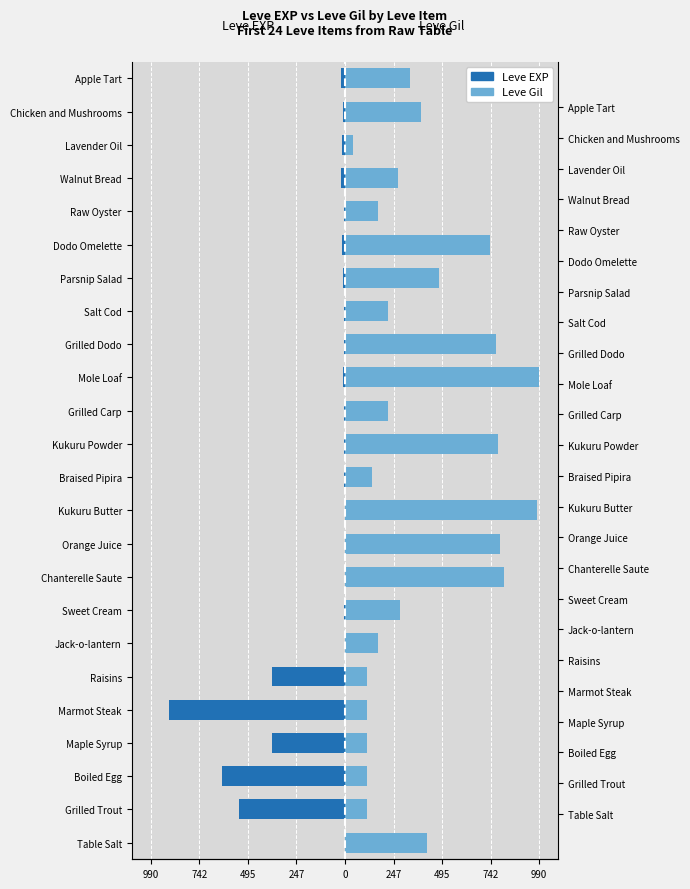

How many series are shown in this chart?

2